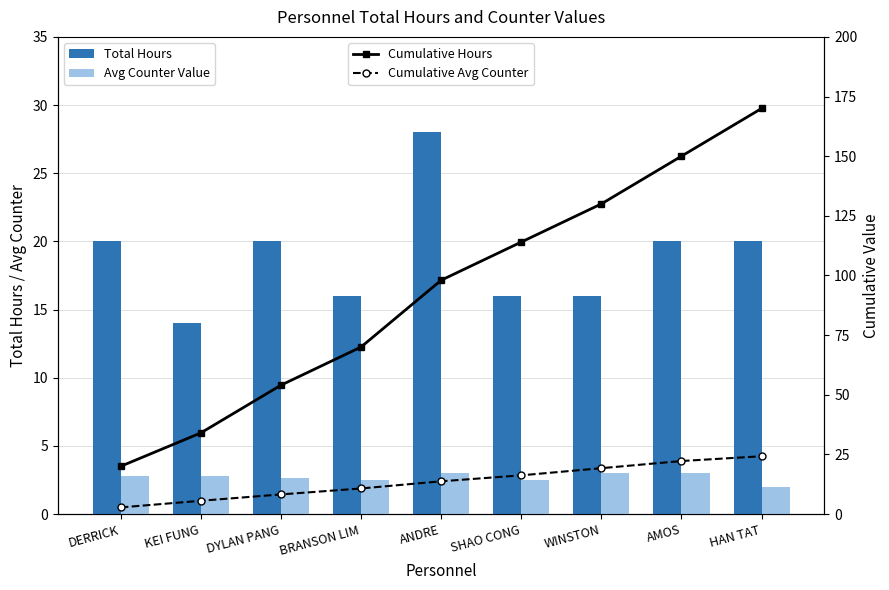

The Avg Counter Value series shows 2.5 at BRANSON LIM. True or false?

True